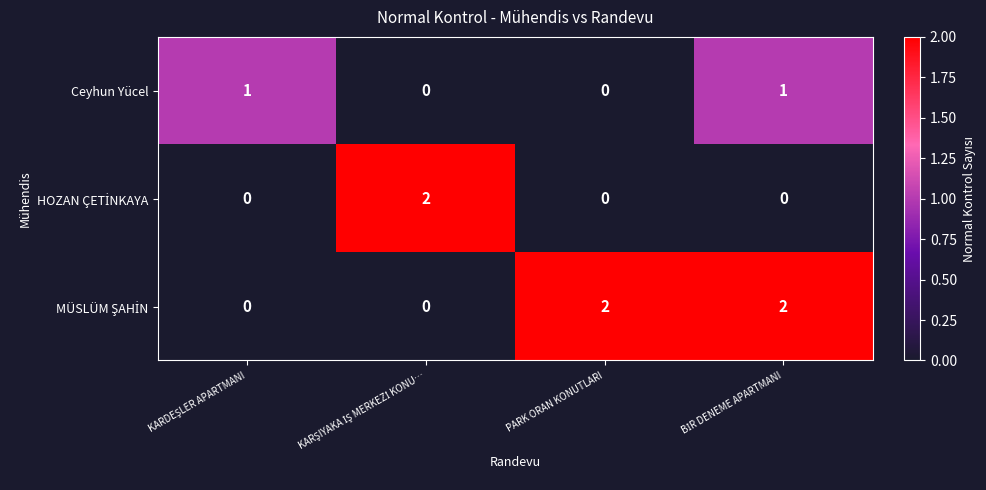

At how many categories does at least one series exceed 0?

4